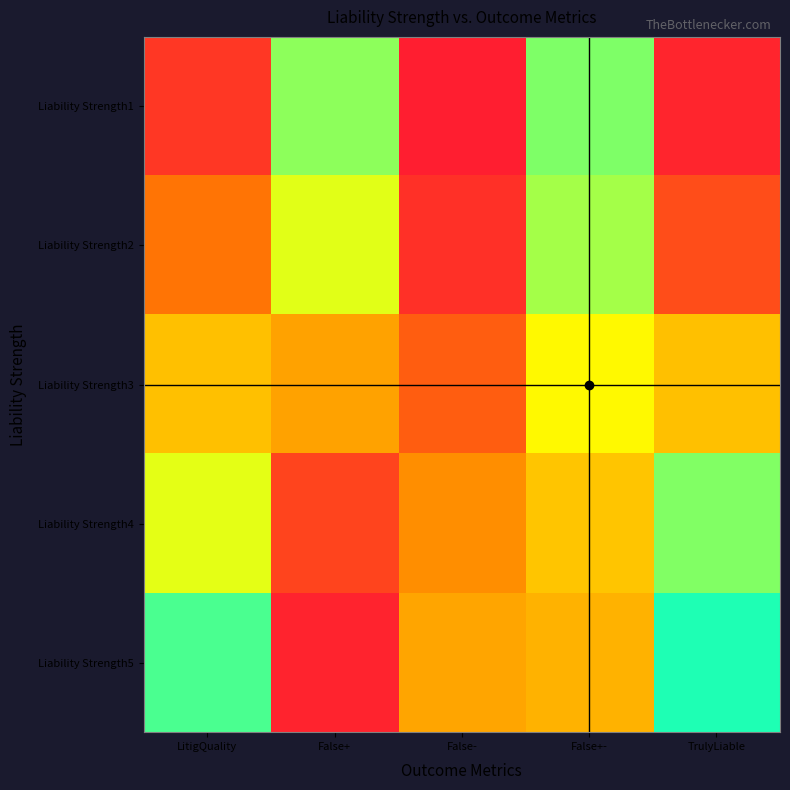

Which category has the highest value across all series?

TrulyLiable